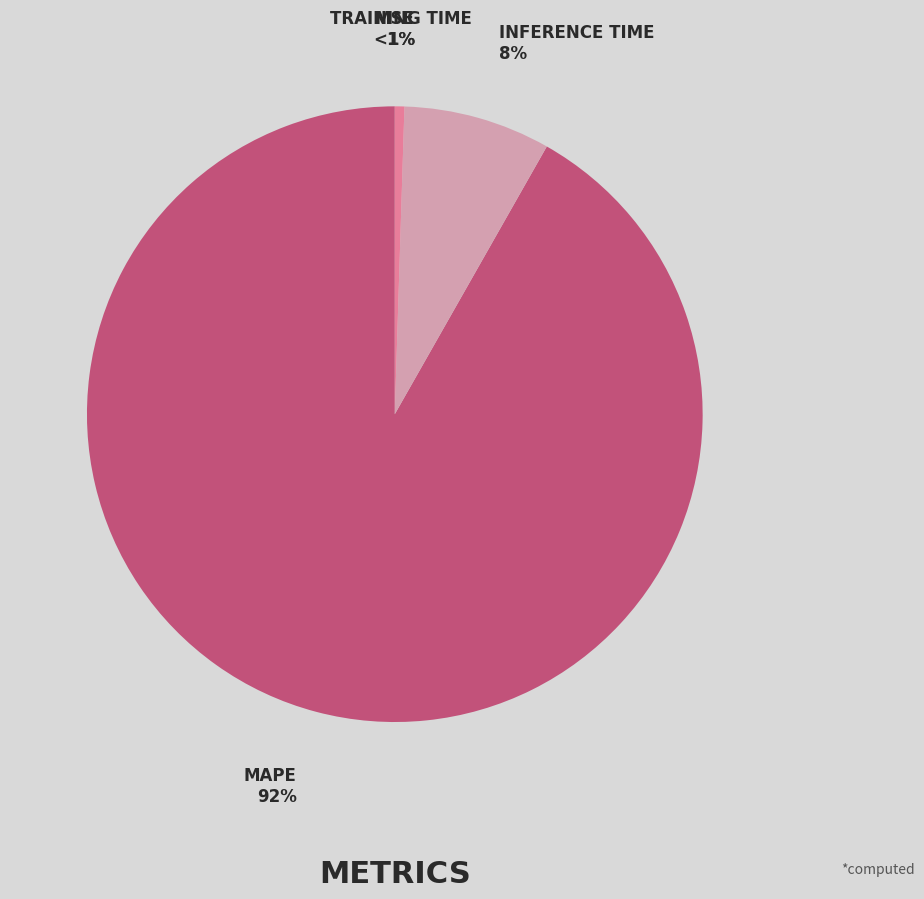

To the nearest percent, what is the average slice percentage?

25%